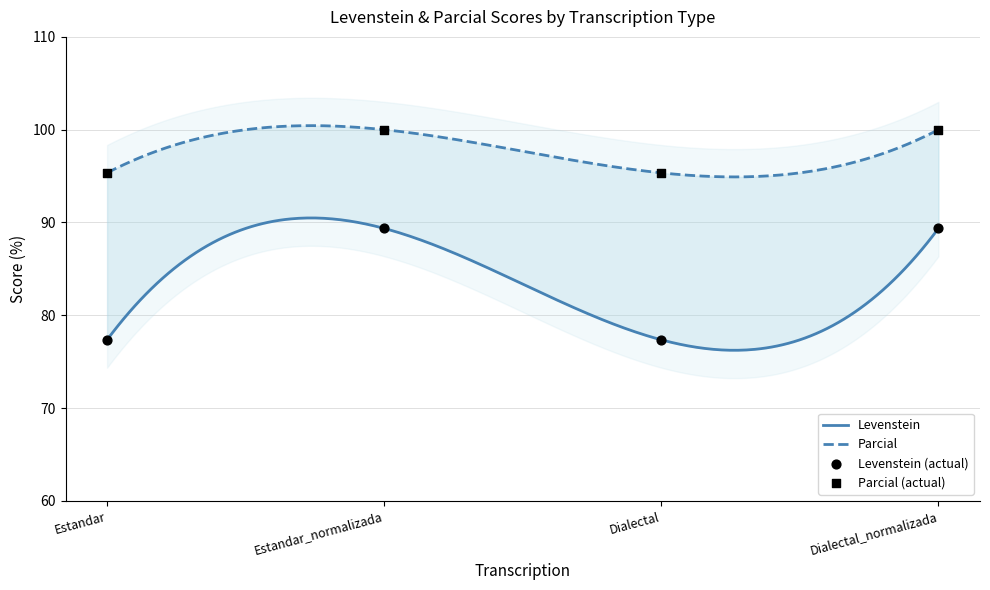

Which series contains the lowest Y value?

Levenstein